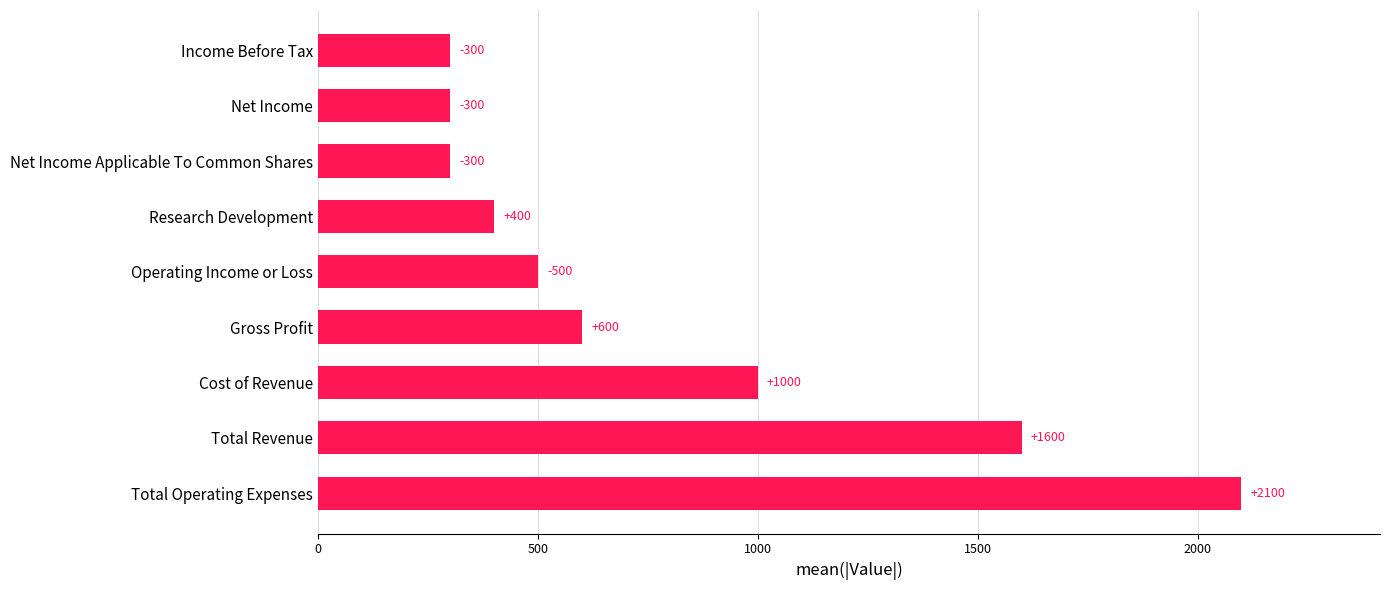

Where is the data nearest to the value 1200?

Cost of Revenue